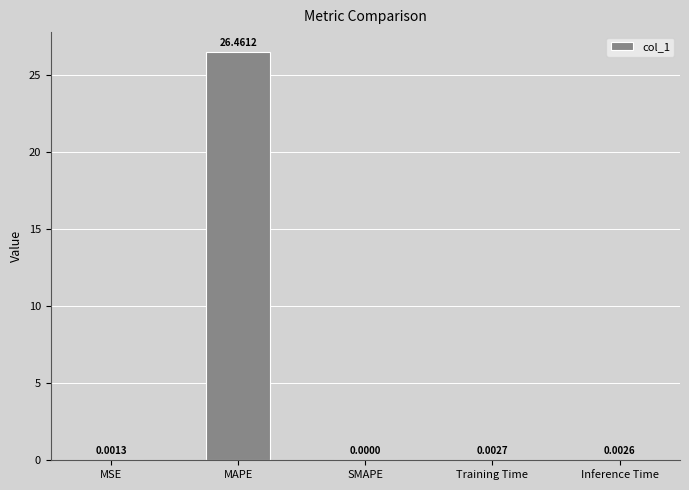

What is the sum of all values?

26.5